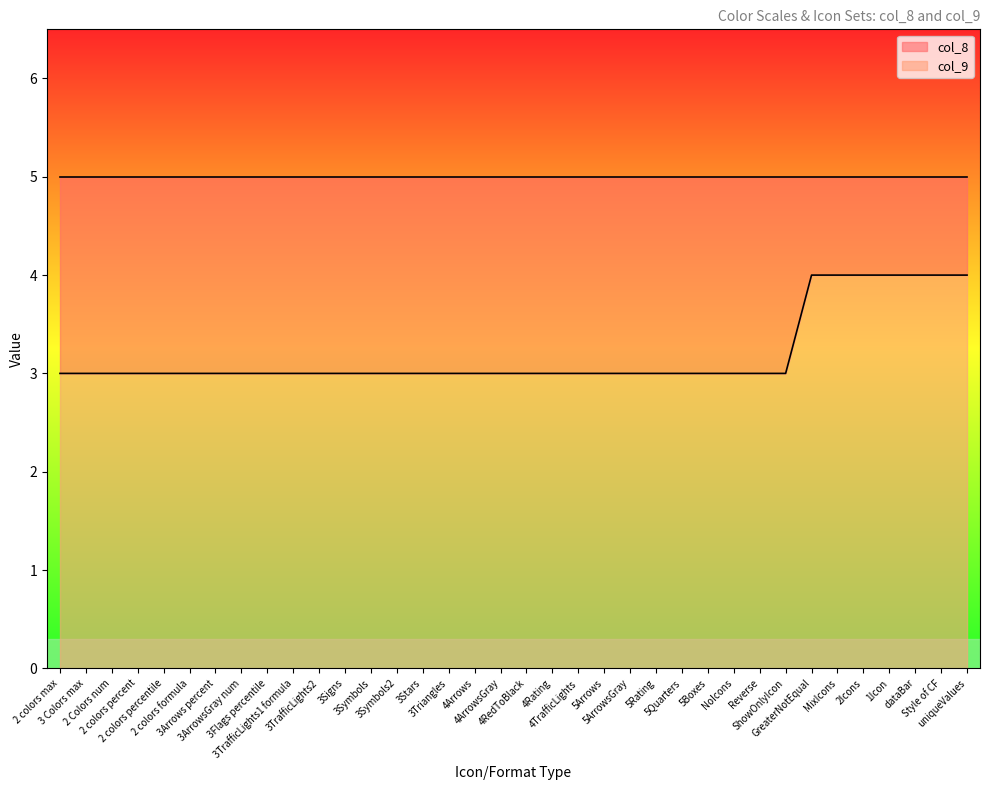

Which has a higher value, 1Icon or 4RedToBlack?

1Icon